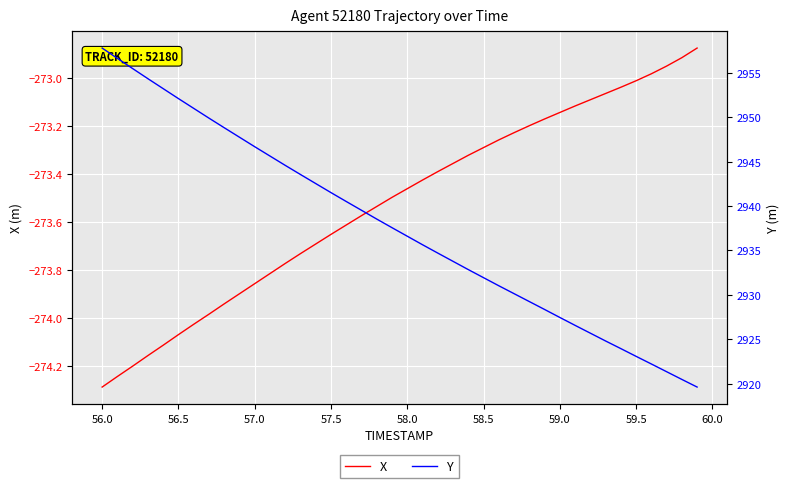

Is this an area chart (filled region under the line)?

No